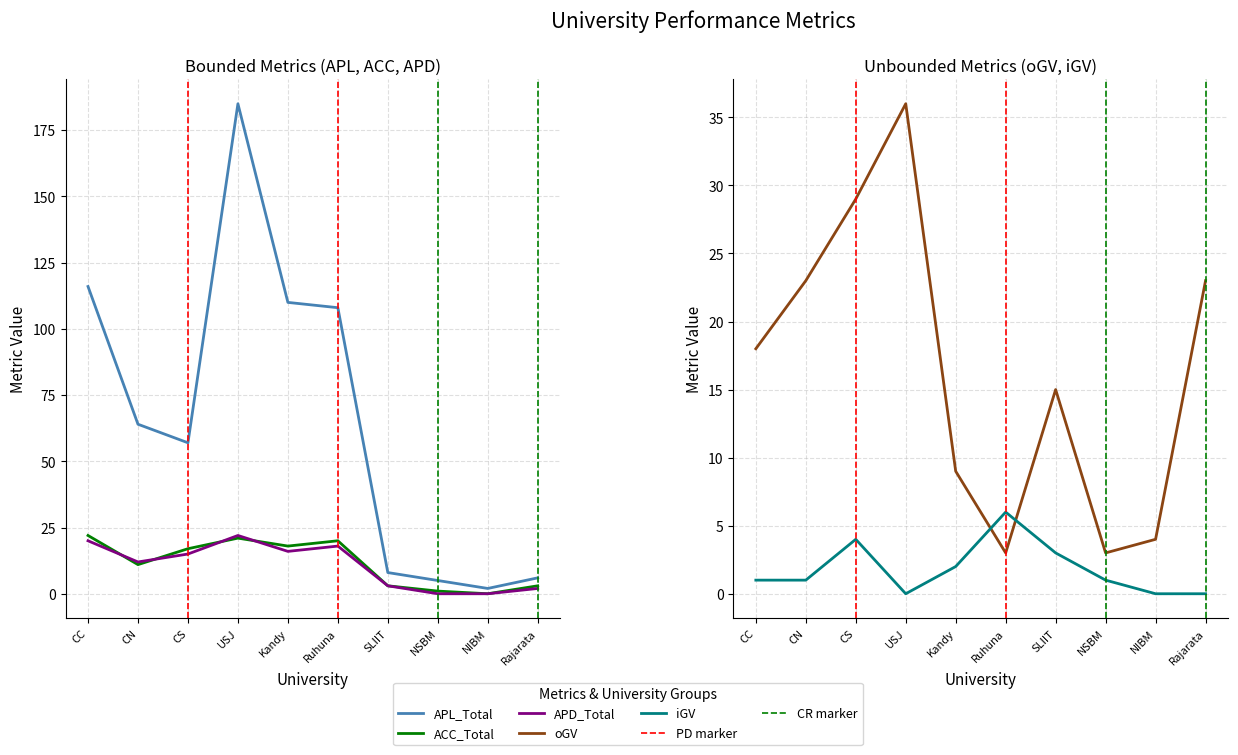

Reading left to right, list all the values displayed in this chart.

APL_Total: 116	64	57	185	110	108	8	5	2	6
ACC_Total: 22	11	17	21	18	20	3	1	0	3
APD_Total: 20	12	15	22	16	18	3	0	0	2
oGV: 18	23	29	36	9	3	15	3	4	23
iGV: 1	1	4	0	2	6	3	1	0	0